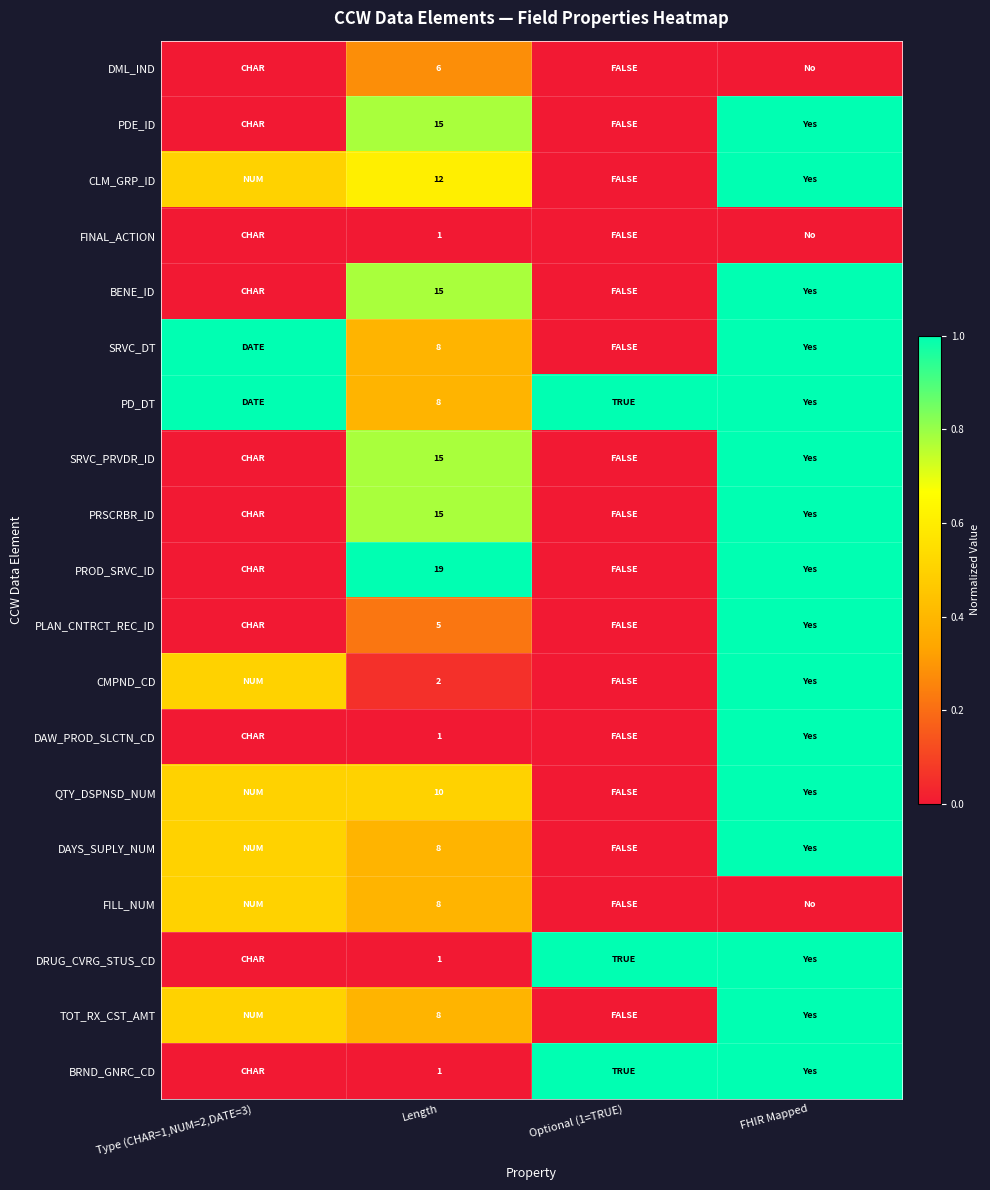

What is the difference between the highest and lowest values at Length?

18.0